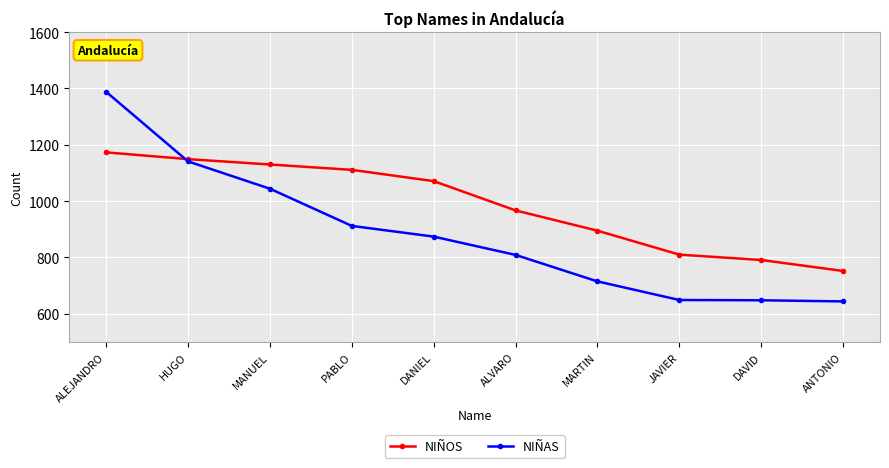

Rank the series at ALVARO from lowest to highest value.

NIÑAS, NIÑOS